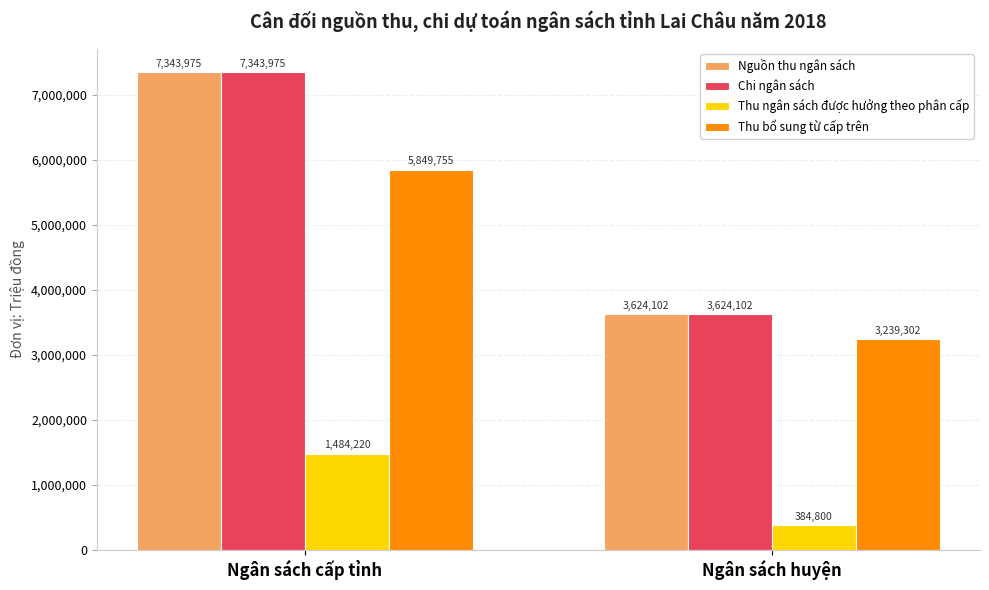

List the labels in order of Thu ngân sách được hưởng theo phân cấp value, smallest first.

Ngân sách huyện, Ngân sách cấp tỉnh